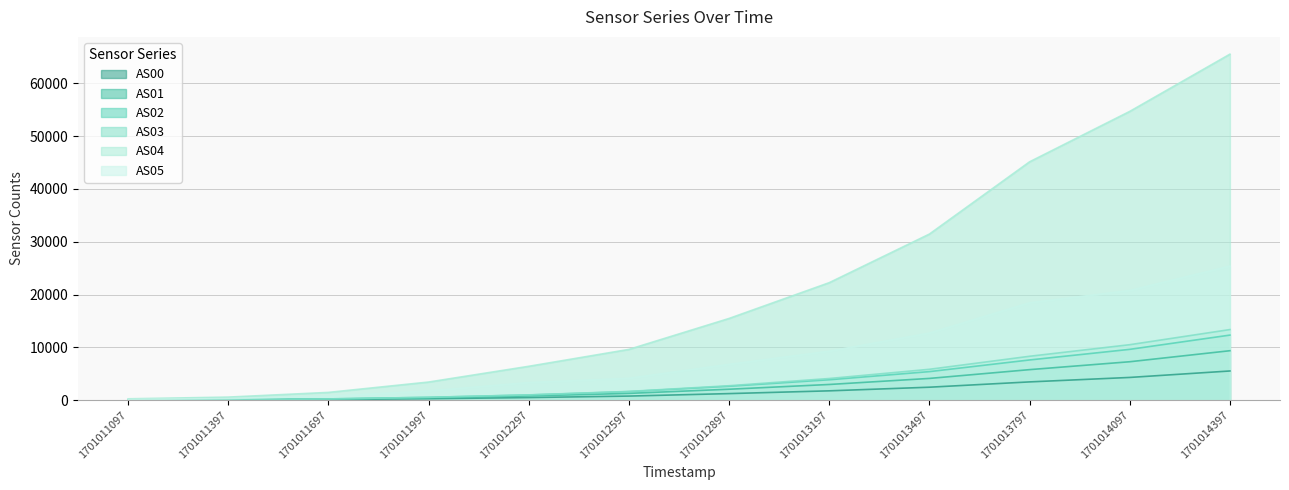

Reading left to right, transcribe all the data shown in this chart.

AS00: 1701011097=16	1701011397=40	1701011697=107	1701011997=255	1701012297=477	1701012597=758	1701012897=1227	1701013197=1751	1701013497=2438	1701013797=3445	1701014097=4289	1701014397=5513
AS01: 1701011097=28	1701011397=65	1701011697=177	1701011997=419	1701012297=779	1701012597=1269	1701012897=2055	1701013197=2956	1701013497=4103	1701013797=5768	1701014097=7264	1701014397=9353
AS02: 1701011097=34	1701011397=80	1701011697=217	1701011997=518	1701012297=966	1701012597=1601	1701012897=2620	1701013197=3849	1701013497=5393	1701013797=7601	1701014097=9611	1701014397=12312
AS03: 1701011097=34	1701011397=80	1701011697=217	1701011997=522	1701012297=983	1701012597=1636	1701012897=2717	1701013197=4085	1701013497=5833	1701013797=8300	1701014097=10493	1701014397=13360
AS04: 1701011097=239	1701011397=562	1701011697=1453	1701011997=3416	1701012297=6399	1701012597=9601	1701012897=15464	1701013197=22244	1701013497=31454	1701013797=45141	1701014097=54693	1701014397=65535
AS05: 1701011097=106	1701011397=288	1701011697=722	1701011997=1722	1701012297=3314	1701012597=4128	1701012897=6766	1701013197=9254	1701013497=12689	1701013797=18433	1701014097=20759	1701014397=25375